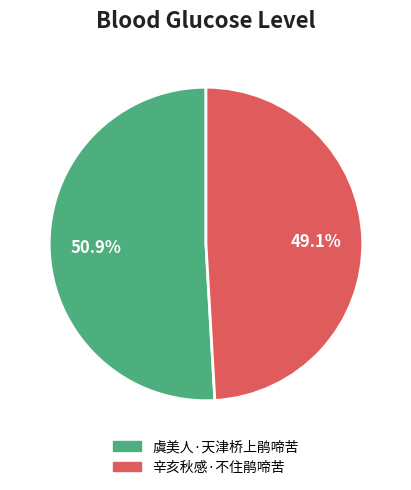

Is it true that 辛亥秋感·不住鹃啼苦 is 54% of the pie?

False